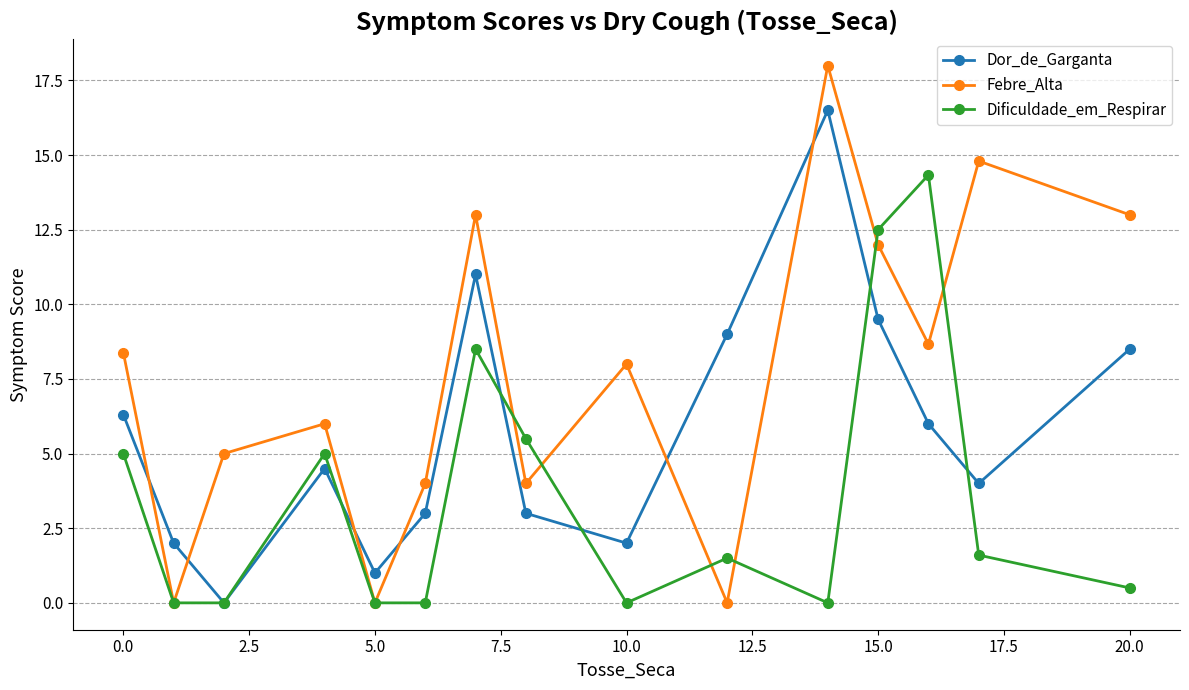

Which series has the widest spread of values?

Febre_Alta